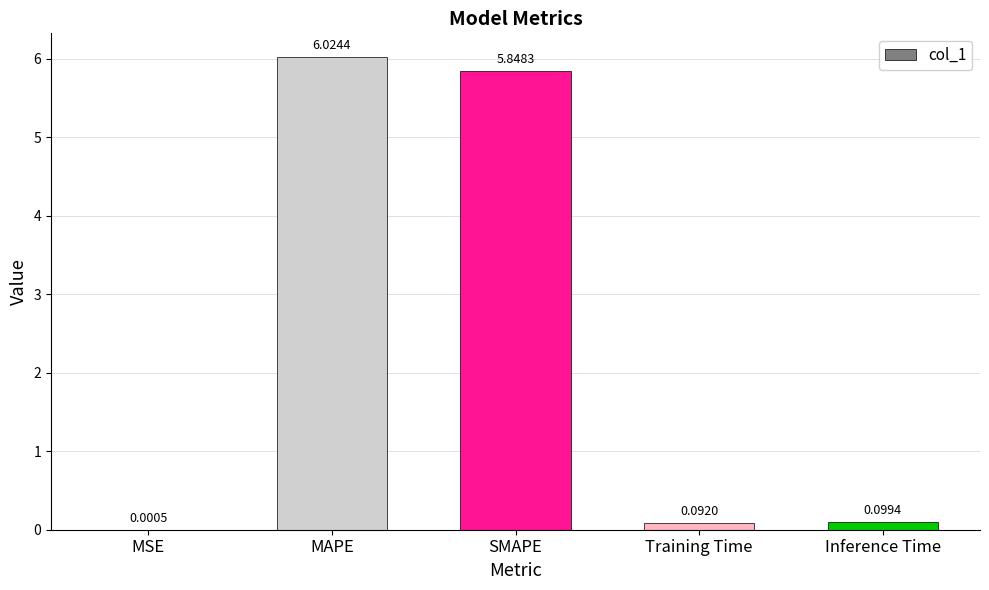

At which category does the chart reach its peak across all series?

MAPE